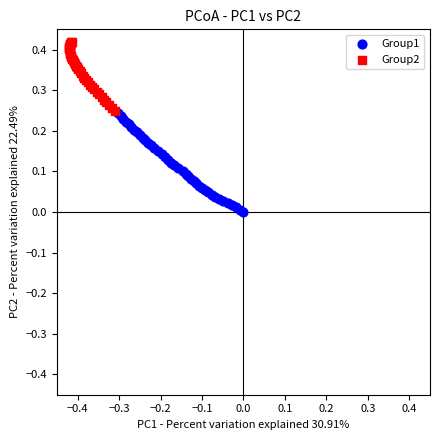

Which series reaches the minimum Y coordinate?

Group1